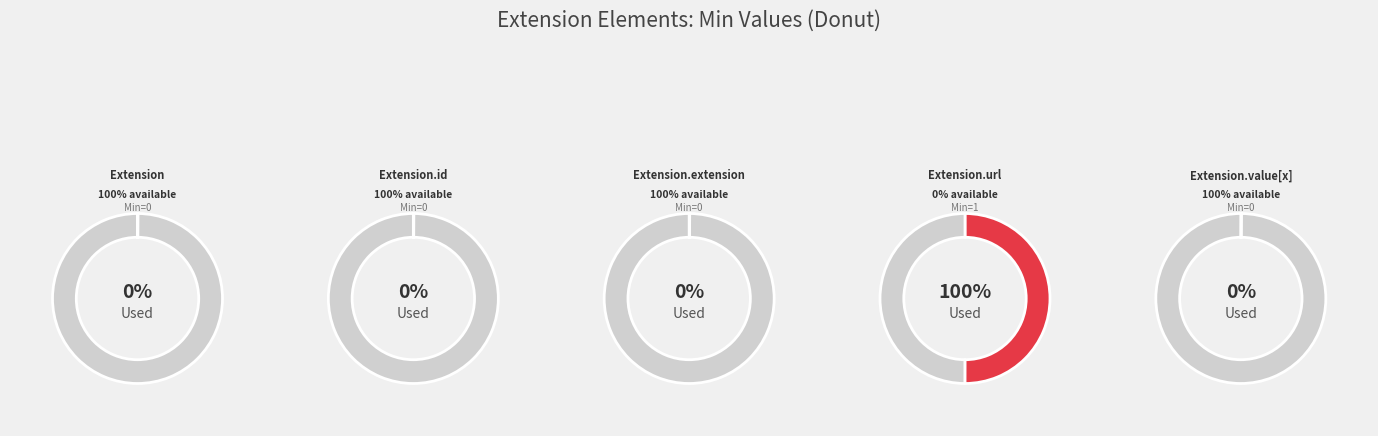

Rank the categories by value from highest to lowest.

Extension.url, Extension, Extension.id, Extension.extension, Extension.value[x]